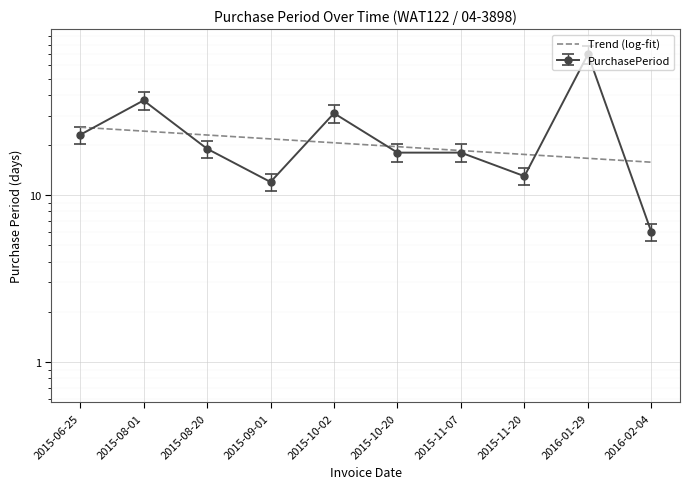

Reading left to right, list all the values displayed in this chart.

25.6	24.2	23.0	21.8	20.6	19.5	18.5	17.6	16.6	15.8